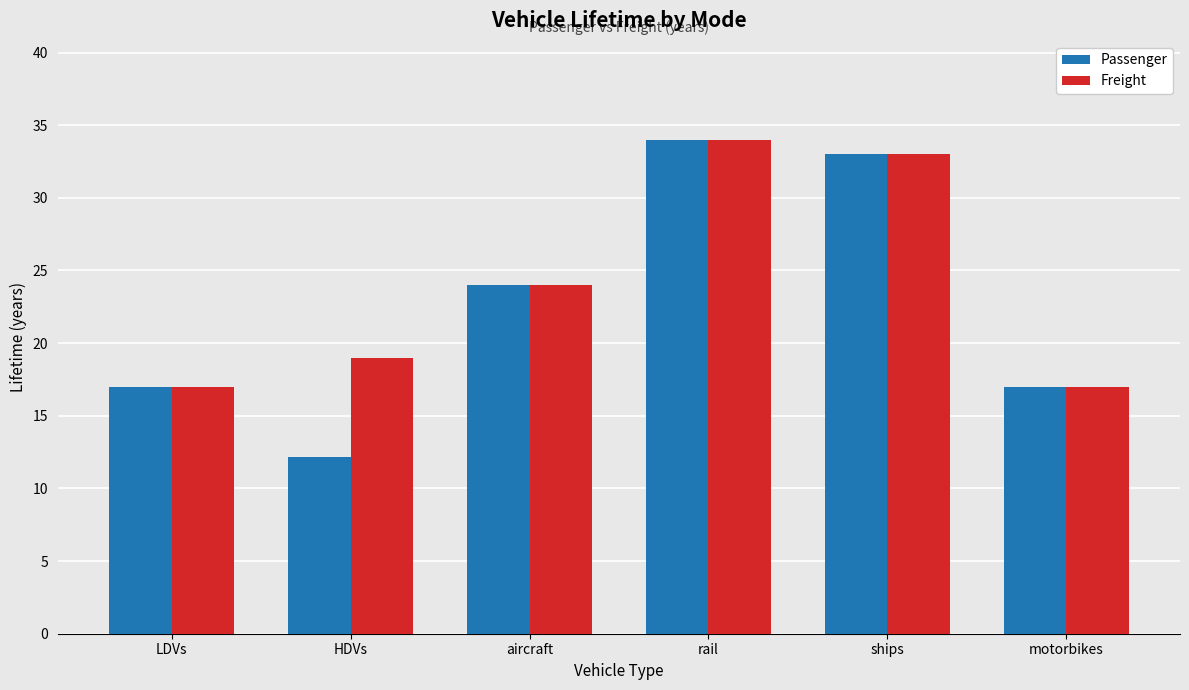

The value of Freight at motorbikes is 27.6. True or false?

False